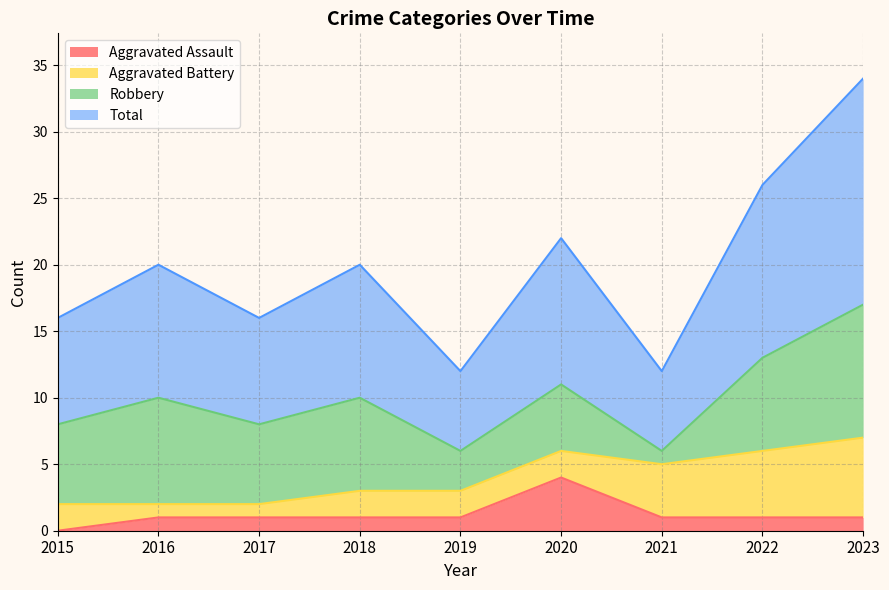

Which series has the widest spread of values?

Total